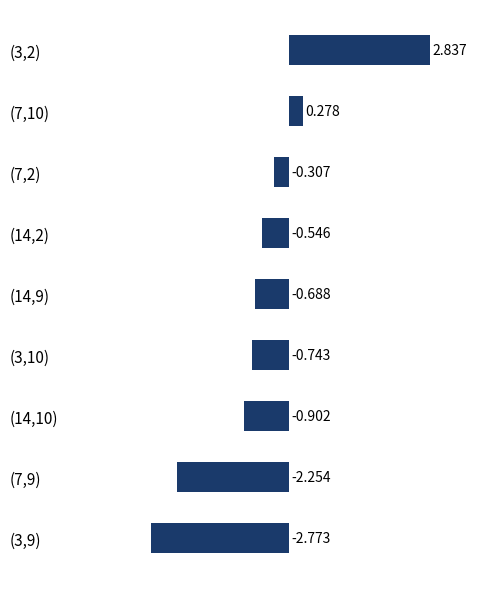

What is the sum of all values?

-5.1